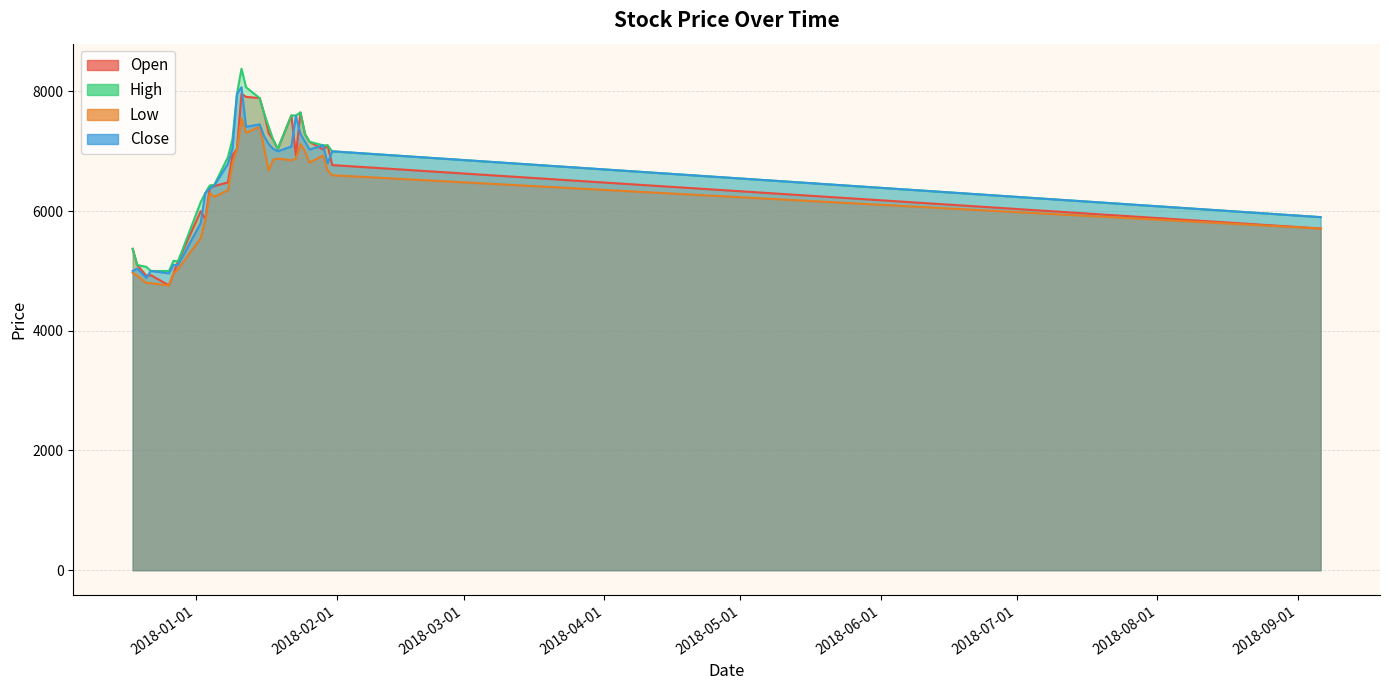

Reading left to right, transcribe all the data shown in this chart.

Open: 2017-12-18=5370	2017-12-19=5100	2017-12-21=4920	2017-12-22=4930	2017-12-26=4760	2017-12-27=4960	2017-12-28=5160	2018-01-02=6000	2018-01-03=5870	2018-01-04=6390	2018-01-05=6420	2018-01-08=6480	2018-01-09=6930	2018-01-10=7040	2018-01-11=7960	2018-01-12=7910	2018-01-15=7890	2018-01-16=7630	2018-01-17=7300	2018-01-18=7190	2018-01-19=7040	2018-01-22=7600	2018-01-23=6930	2018-01-24=7650	2018-01-25=7290	2018-01-26=7160	2018-01-29=7030	2018-01-30=7100	2018-01-31=6770	2018-09-06=5710
High: 2017-12-18=5370	2017-12-19=5100	2017-12-21=5070	2017-12-22=5000	2017-12-26=5000	2017-12-27=5170	2017-12-28=5160	2018-01-02=6150	2018-01-03=6300	2018-01-04=6430	2018-01-05=6440	2018-01-08=6900	2018-01-09=7200	2018-01-10=7960	2018-01-11=8380	2018-01-12=8070	2018-01-15=7890	2018-01-16=7630	2018-01-17=7410	2018-01-18=7190	2018-01-19=7040	2018-01-22=7600	2018-01-23=7600	2018-01-24=7650	2018-01-25=7290	2018-01-26=7160	2018-01-29=7100	2018-01-30=7100	2018-01-31=7000	2018-09-06=5900
Low: 2017-12-18=4970	2017-12-19=4920	2017-12-21=4800	2017-12-22=4795	2017-12-26=4760	2017-12-27=4960	2017-12-28=5030	2018-01-02=5550	2018-01-03=5850	2018-01-04=6300	2018-01-05=6240	2018-01-08=6350	2018-01-09=6800	2018-01-10=7040	2018-01-11=7550	2018-01-12=7310	2018-01-15=7410	2018-01-16=7050	2018-01-17=6680	2018-01-18=6860	2018-01-19=6880	2018-01-22=6850	2018-01-23=6880	2018-01-24=7120	2018-01-25=7000	2018-01-26=6810	2018-01-29=6930	2018-01-30=6680	2018-01-31=6600	2018-09-06=5710
Close: 2017-12-18=5000	2017-12-19=5040	2017-12-21=4885	2017-12-22=5000	2017-12-26=4960	2017-12-27=5100	2017-12-28=5100	2018-01-02=5800	2018-01-03=6300	2018-01-04=6380	2018-01-05=6430	2018-01-08=6790	2018-01-09=7040	2018-01-10=7960	2018-01-11=8070	2018-01-12=7410	2018-01-15=7450	2018-01-16=7250	2018-01-17=7120	2018-01-18=7040	2018-01-19=7000	2018-01-22=7080	2018-01-23=7590	2018-01-24=7290	2018-01-25=7160	2018-01-26=7030	2018-01-29=7100	2018-01-30=6800	2018-01-31=7000	2018-09-06=5900